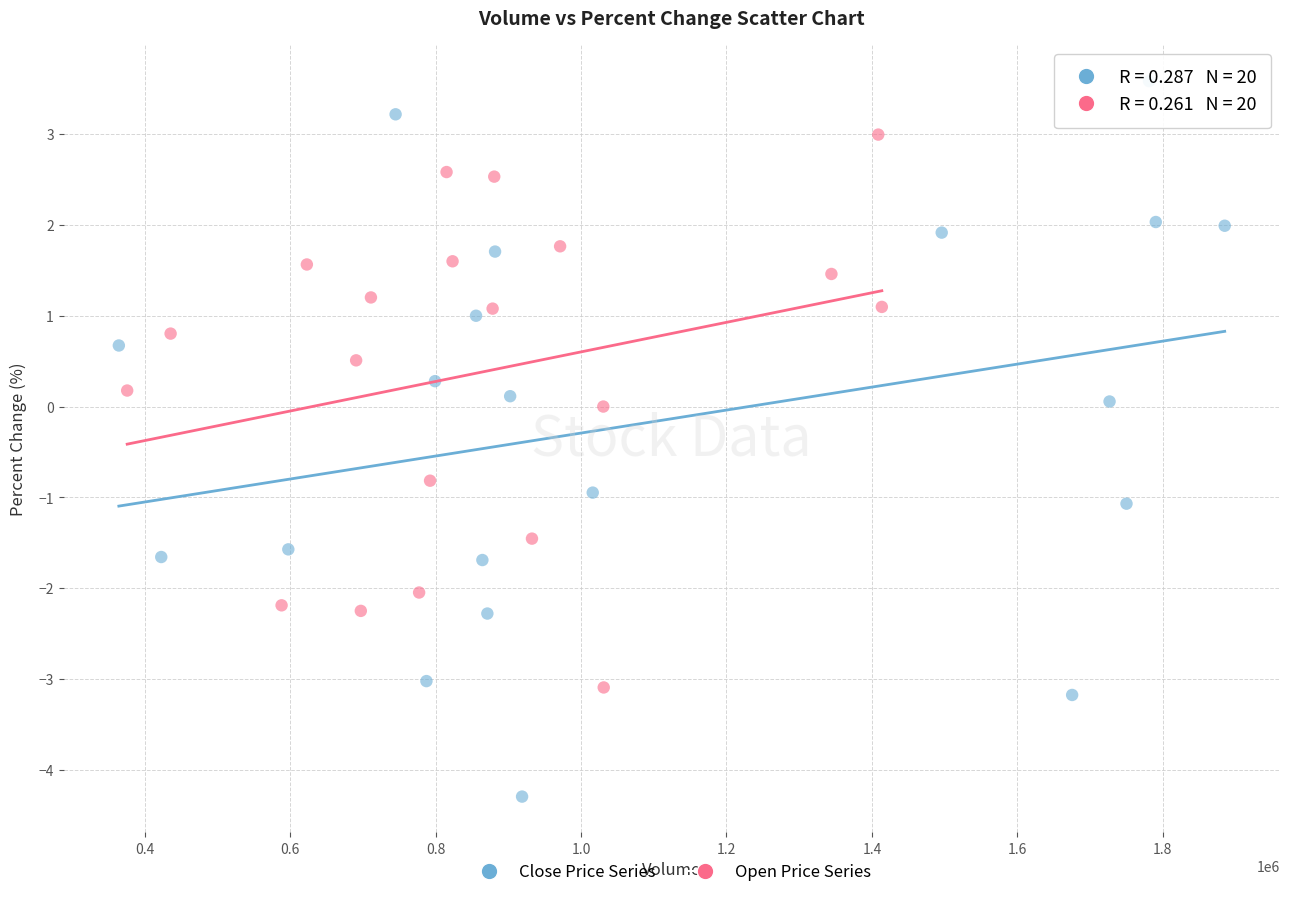

Which series contains the lowest Y value?

Close Price Series